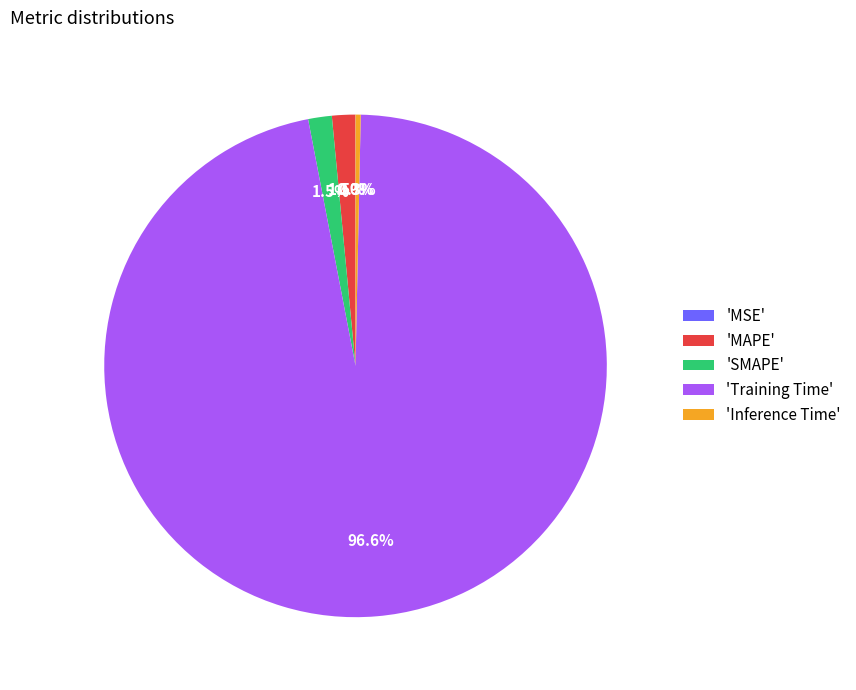

How much of the chart is everything except 'MAPE'?

98.5%